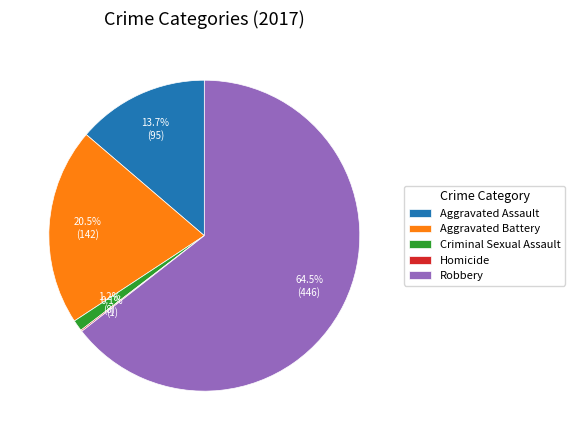

What percentage is NOT represented by Aggravated Assault?

86.3%